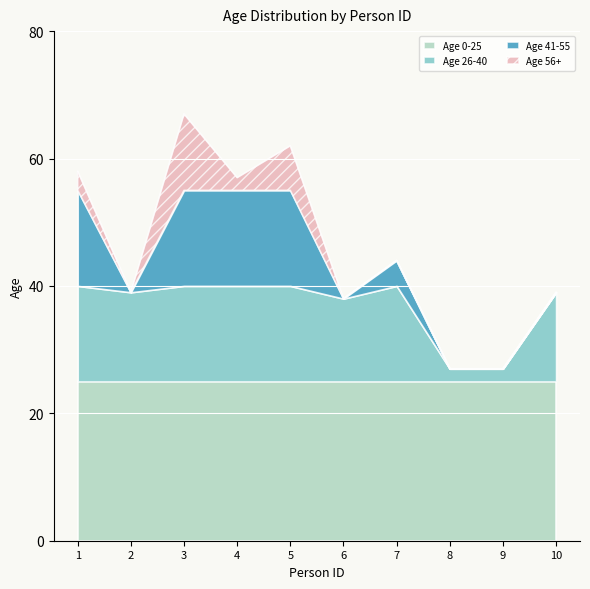

Which has a higher value, 6 or 9?

6